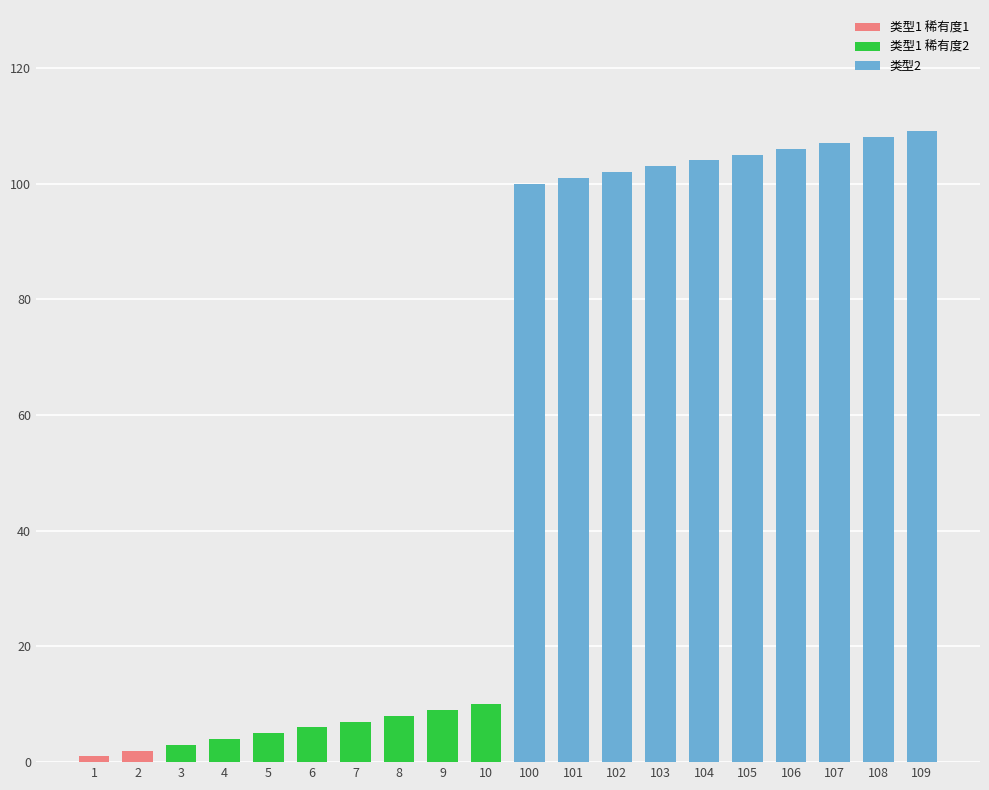

At which category does the chart reach its minimum across all series?

1